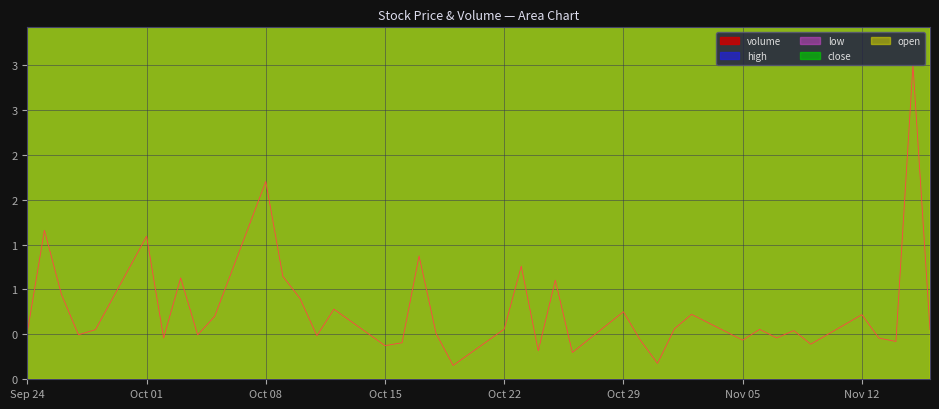

Which category has the highest value in the high series?

2018-09-25